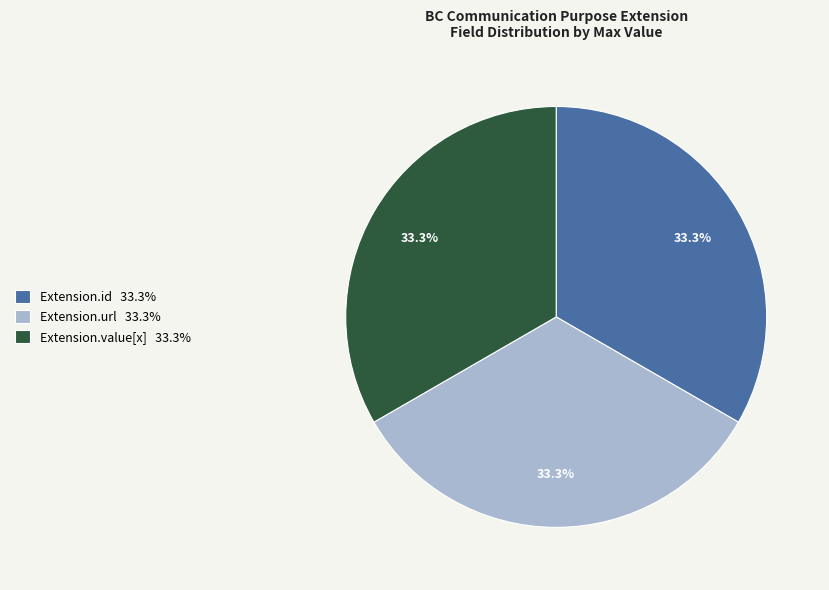

Is there a majority slice in this chart?

No